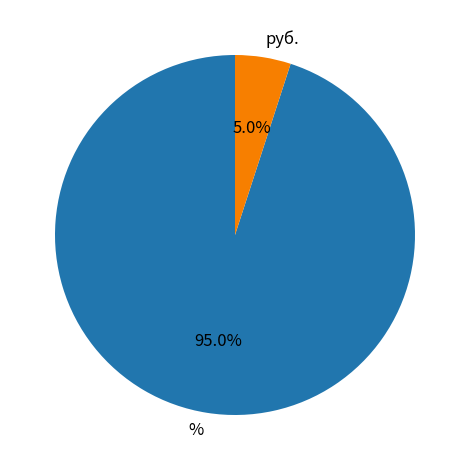

Which category has the smallest portion of the pie?

руб.